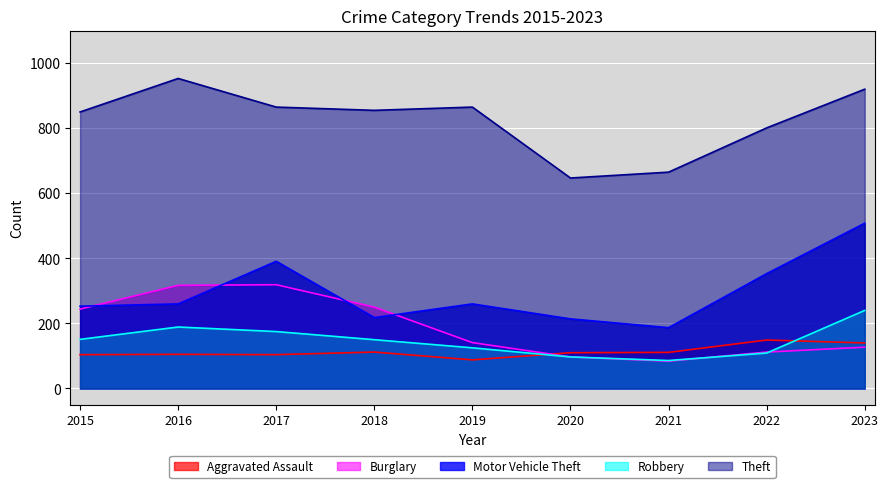

Which series has the largest total across all categories?

Theft